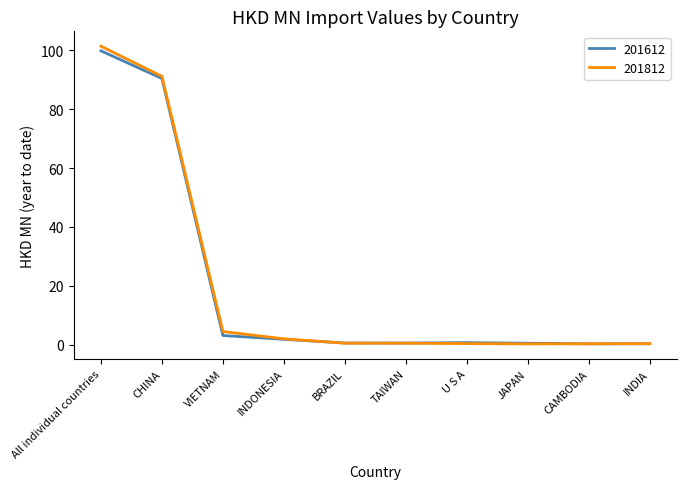

Rank the series by their maximum value, from lowest to highest.

201612, 201812